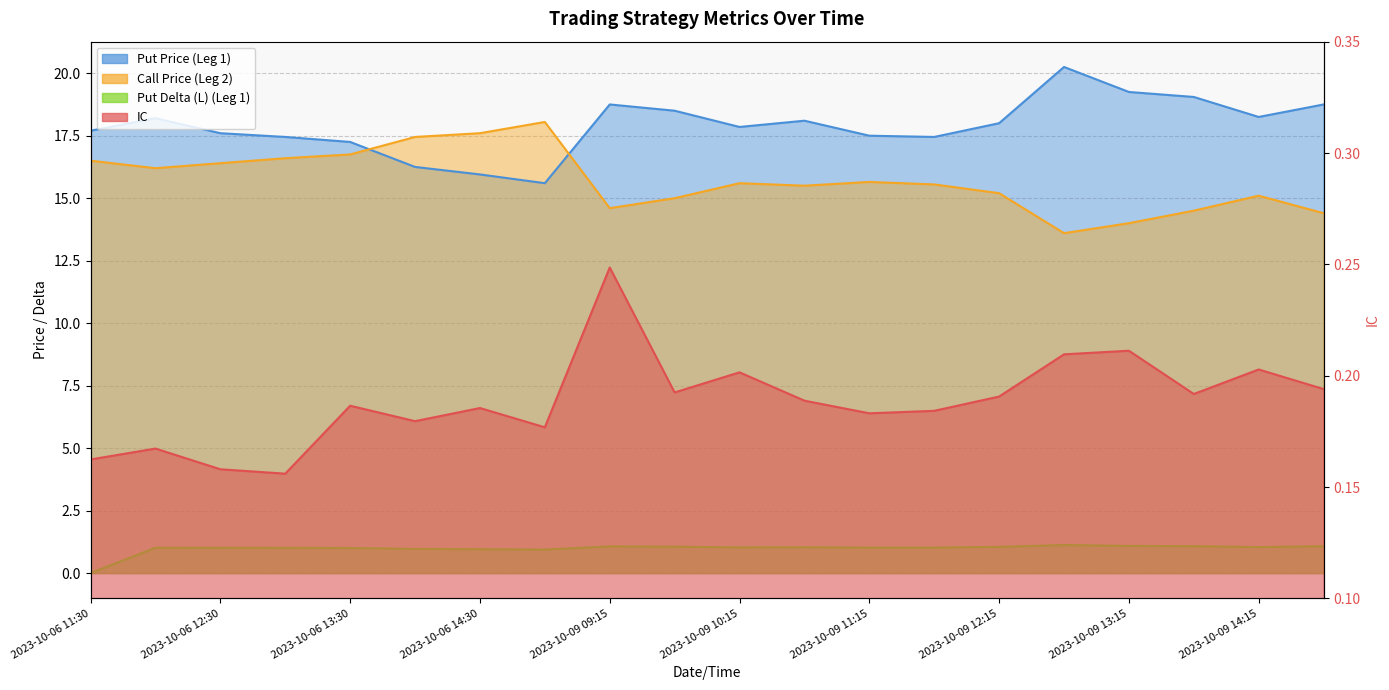

True or false: Put Delta (L) (Leg 1) and Put Price (Leg 1) intersect in this chart.

False